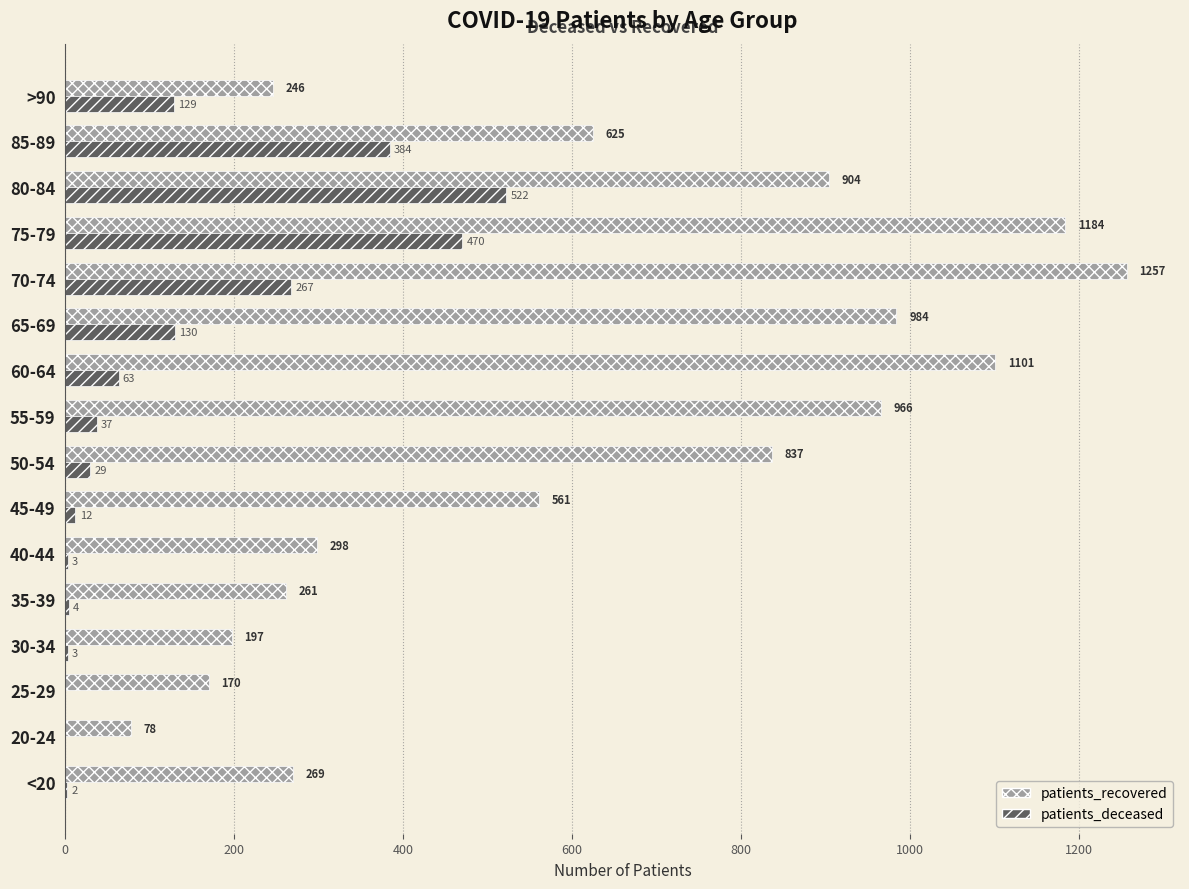

What is the sum of the patients_deceased values at 85-89 and <20?

386